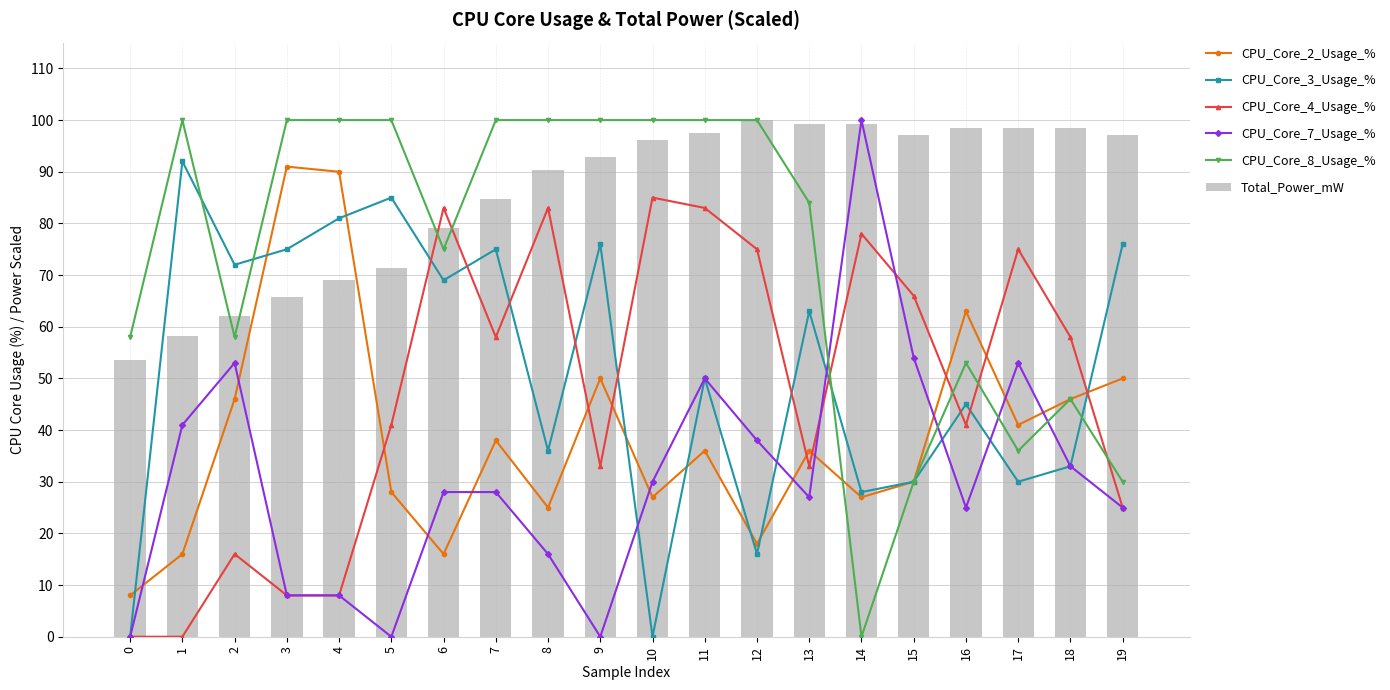

List the labels in order of CPU_Core_8_Usage_% value, largest first.

1, 3, 4, 5, 7, 8, 9, 10, 11, 12, 13, 6, 0, 2, 16, 18, 17, 15, 19, 14